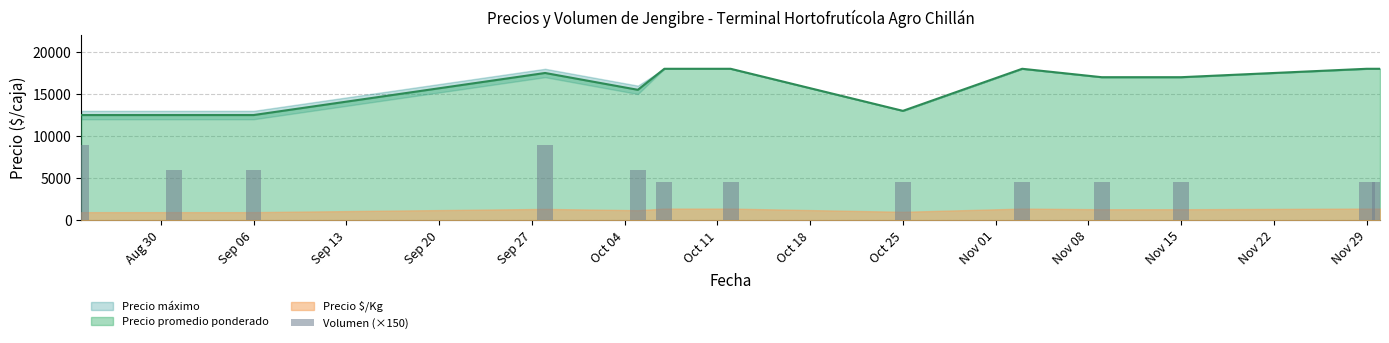

How many values are between 4500 and 6000?

11